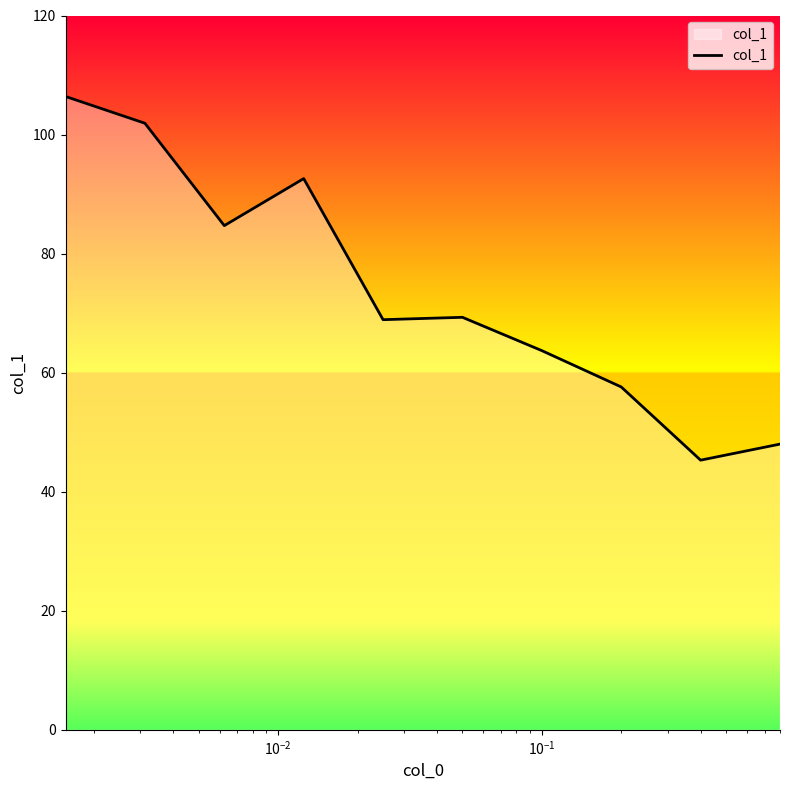

What is the difference between the maximum and minimum values?

61.1